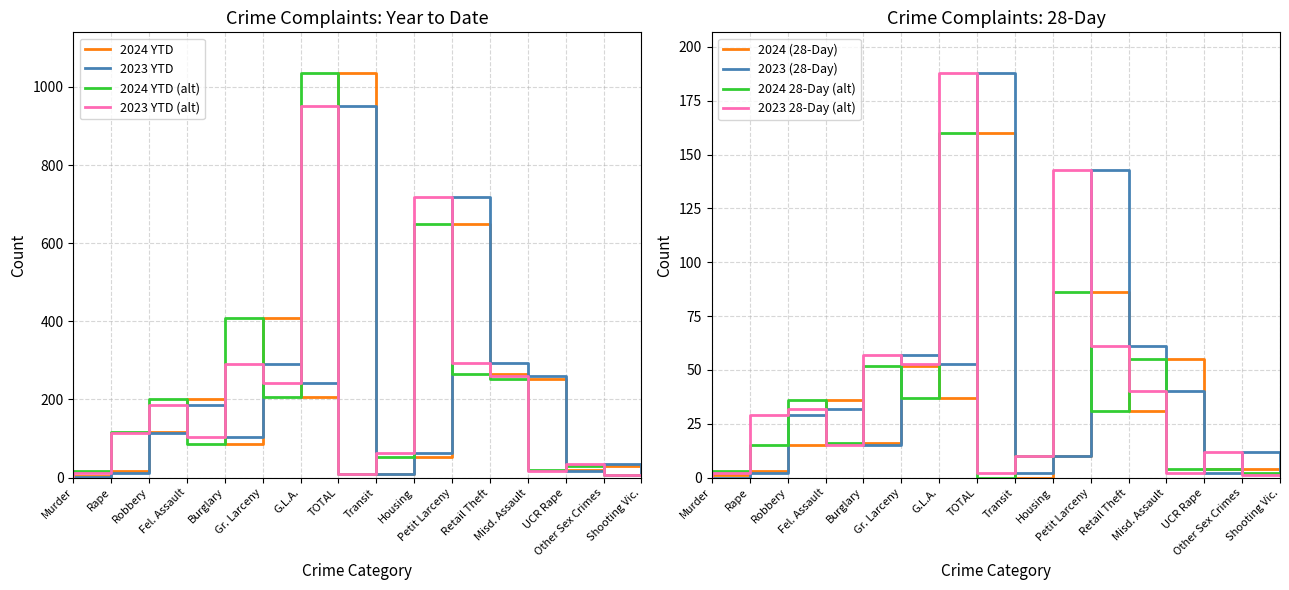

Which category has the lowest value in the 2023 YTD series?

Murder